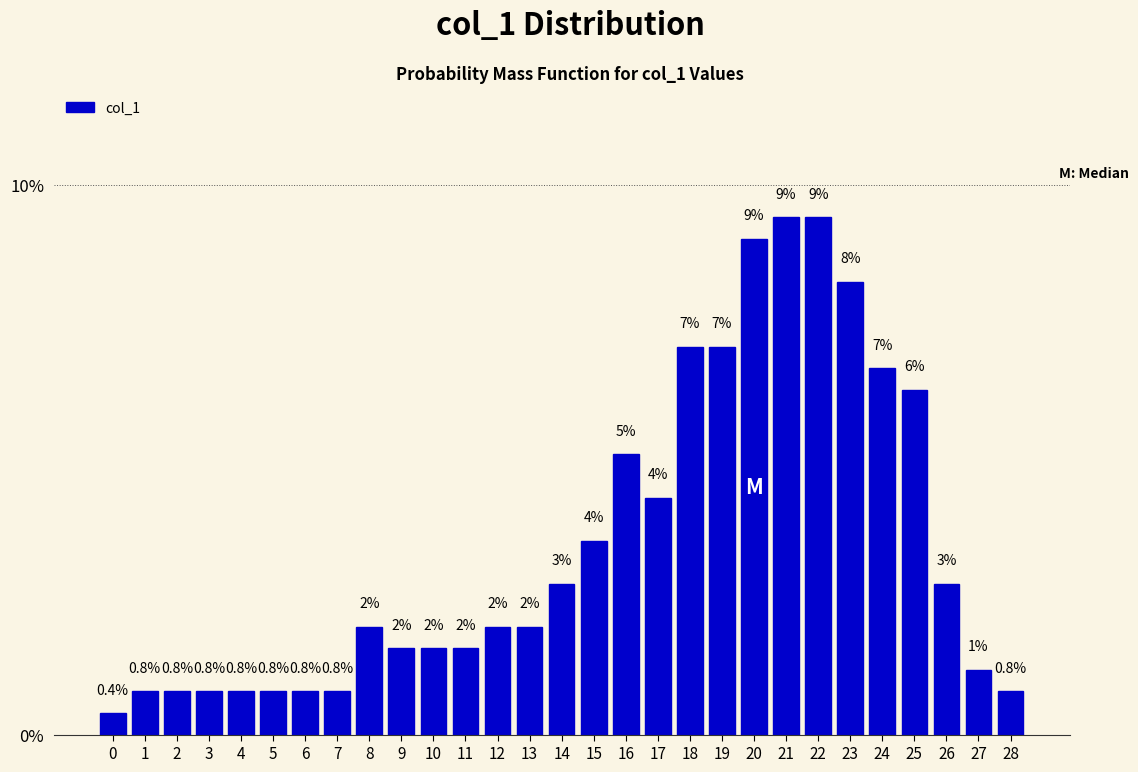

What is the smallest value displayed?

0.4